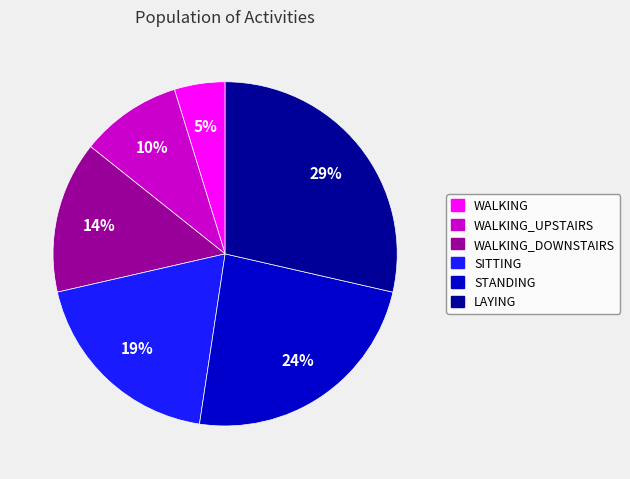

Is there any slice that represents more than half of the pie?

No